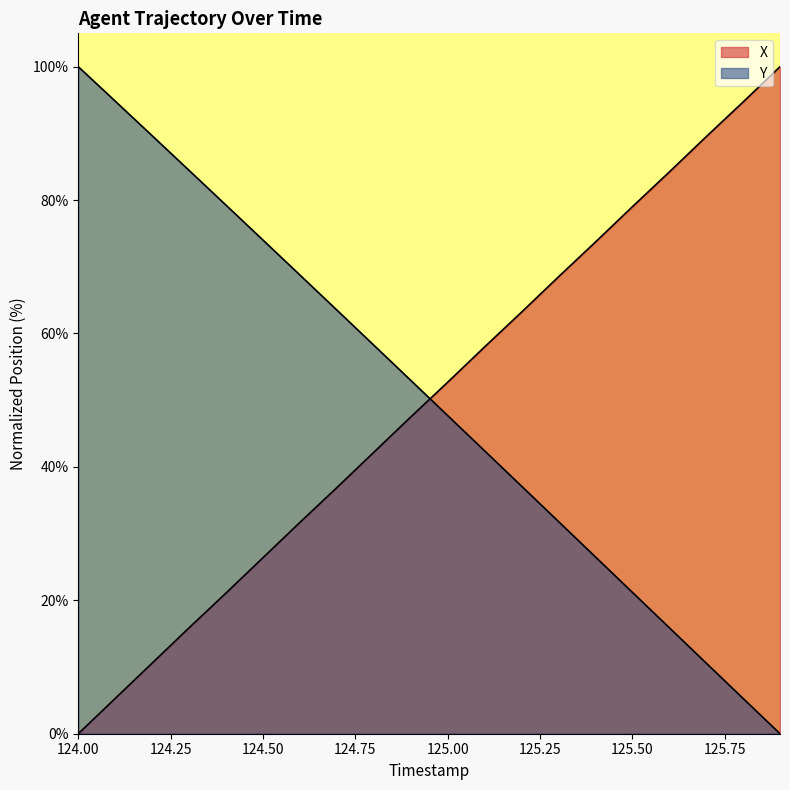

What is the label of the 16th point from the left?

125.5